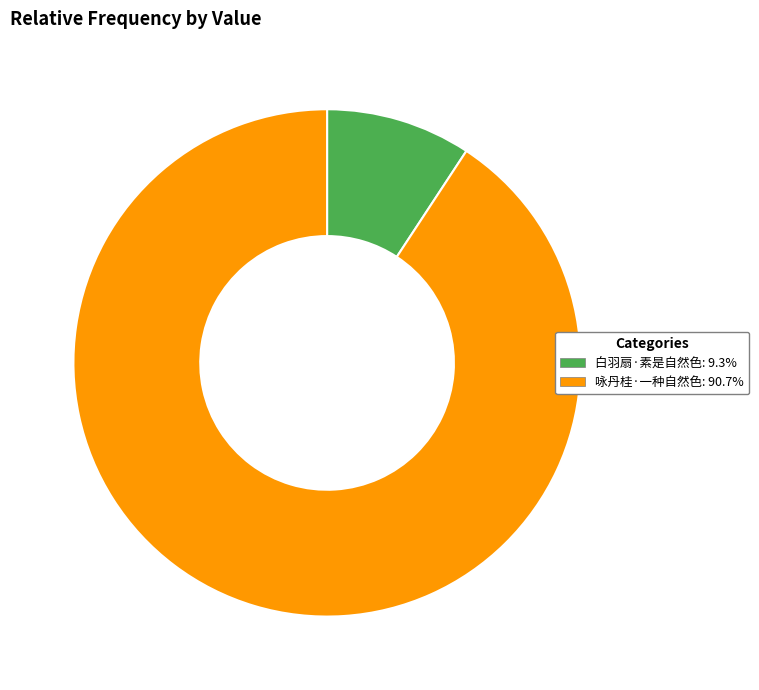

Does 白羽扇·素是自然色 account for over 50% of the chart?

No